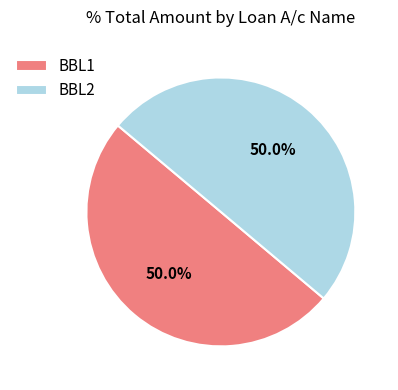

To the nearest percent, what portion does BBL2 represent?

50%